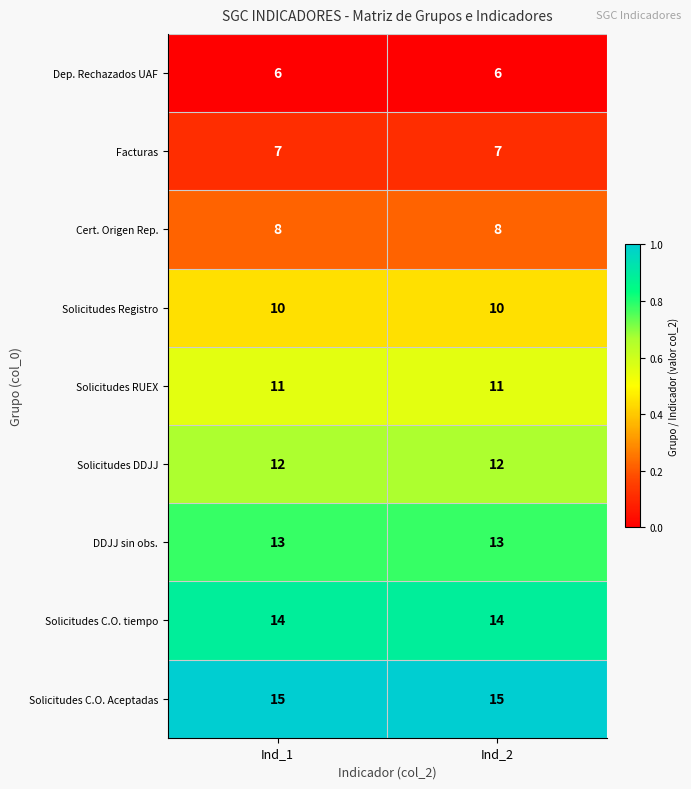

What is the spread (max minus min) of values at Ind_2?

9